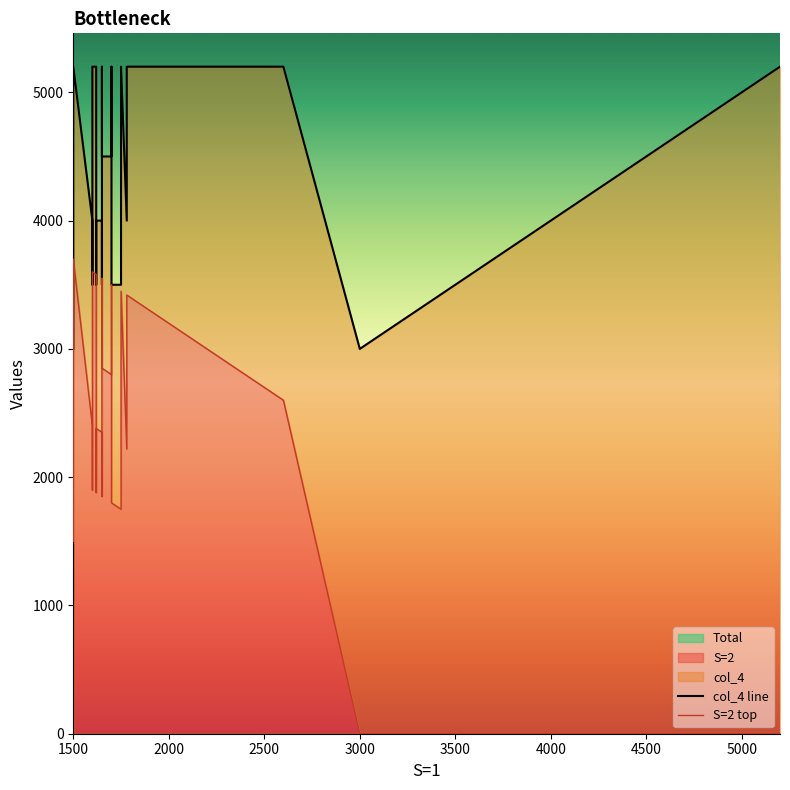

The S=2 top series shows 2503 at 4500. True or false?

False